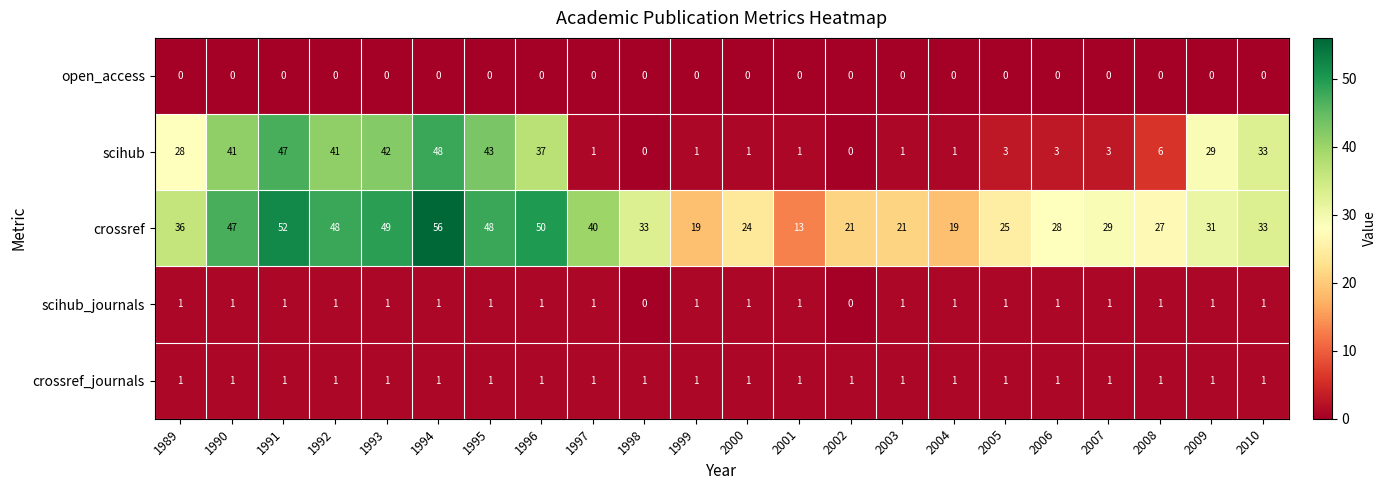

What is the difference between the crossref values at 2005 and 2002?

4